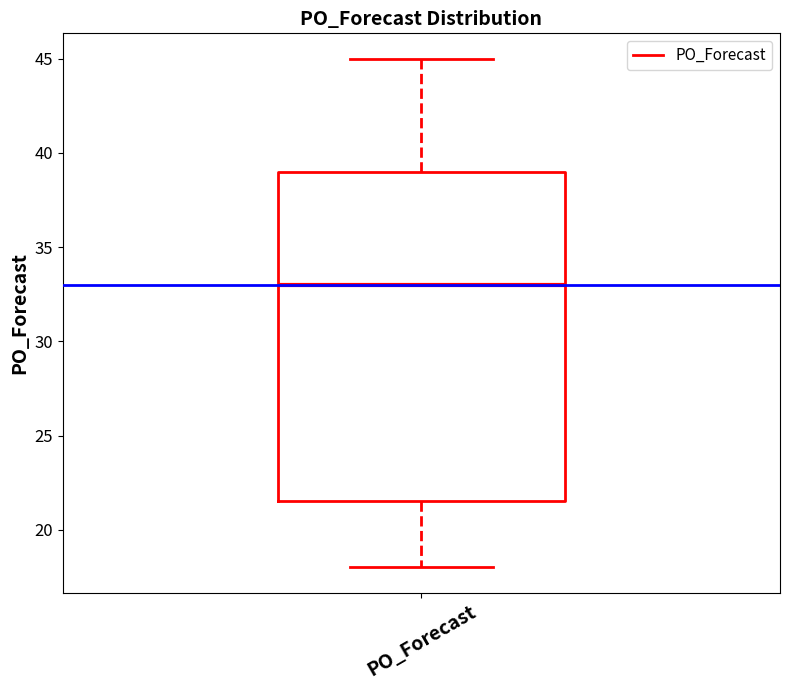

Where does the upper whisker of the box for PO_Forecast end on the y-axis? The values are not printed on the chart, so give them approximately, as read against the axis.

45.0